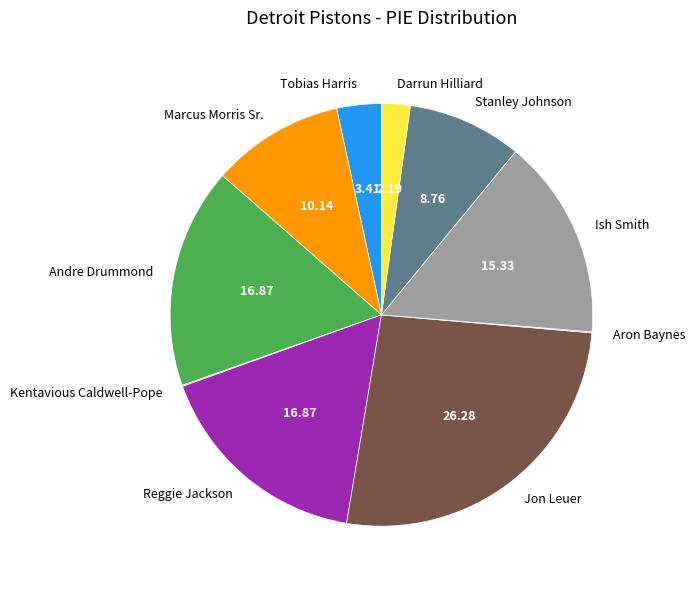

Between Jon Leuer and Darrun Hilliard, which is larger?

Jon Leuer